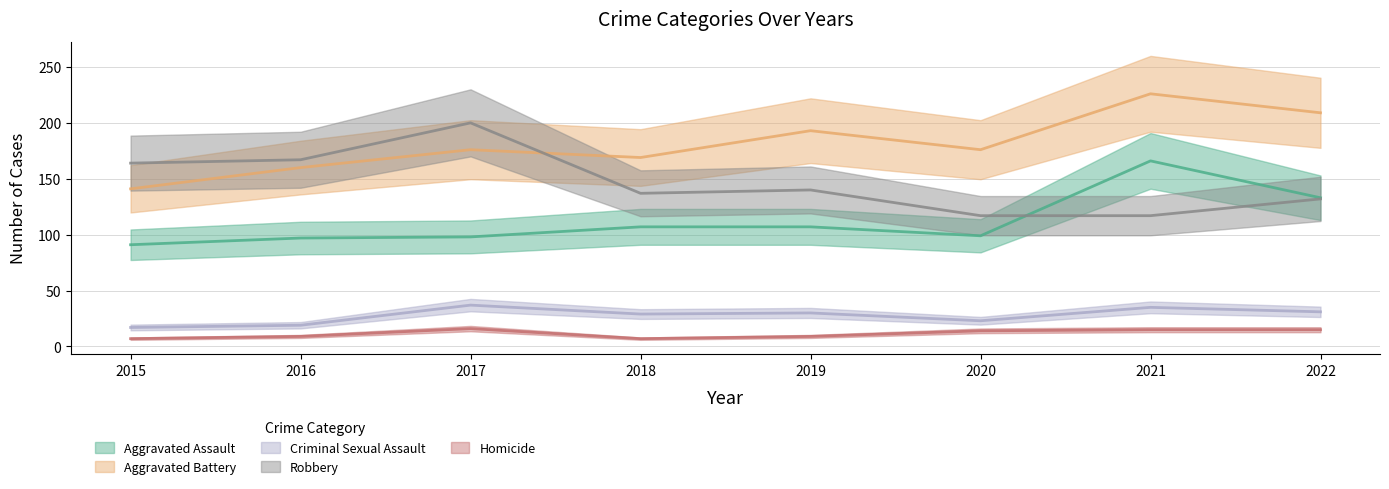

What are all the series names shown in the legend?

Aggravated Assault, Aggravated Battery, Criminal Sexual Assault, Robbery, Homicide